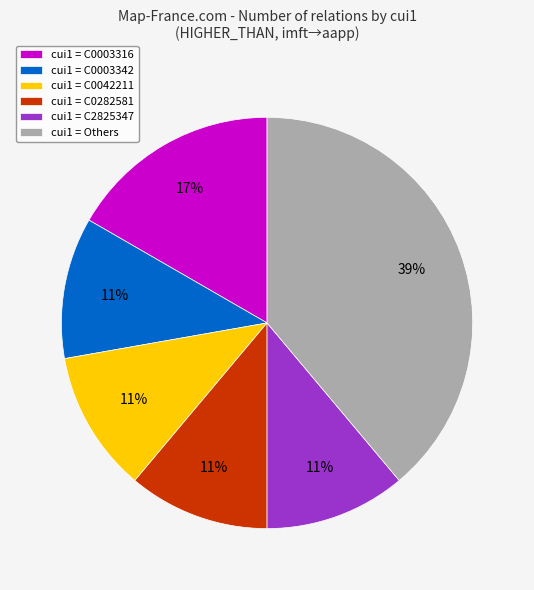

How many slices are in this pie chart?

6